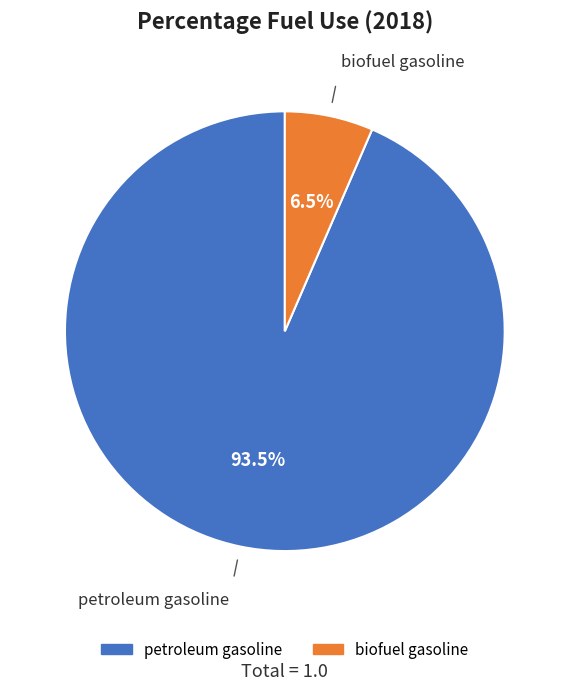

Combined, what portion of the pie is biofuel gasoline and petroleum gasoline?

100.0%